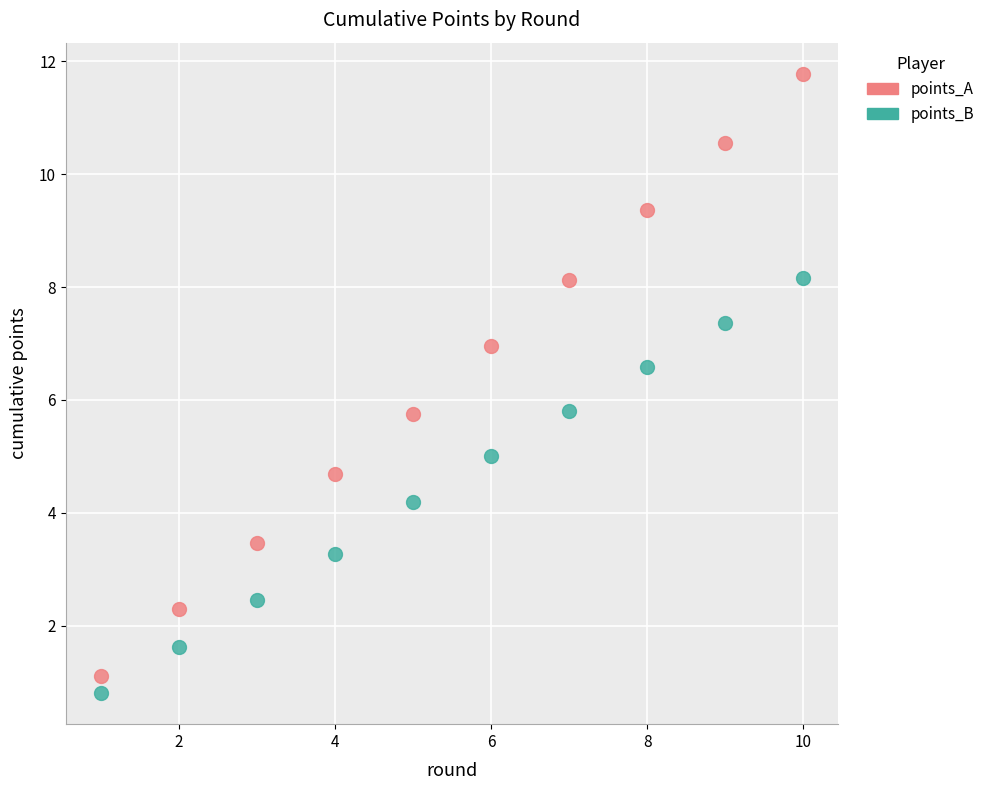

Which series contains the highest Y value?

points_A